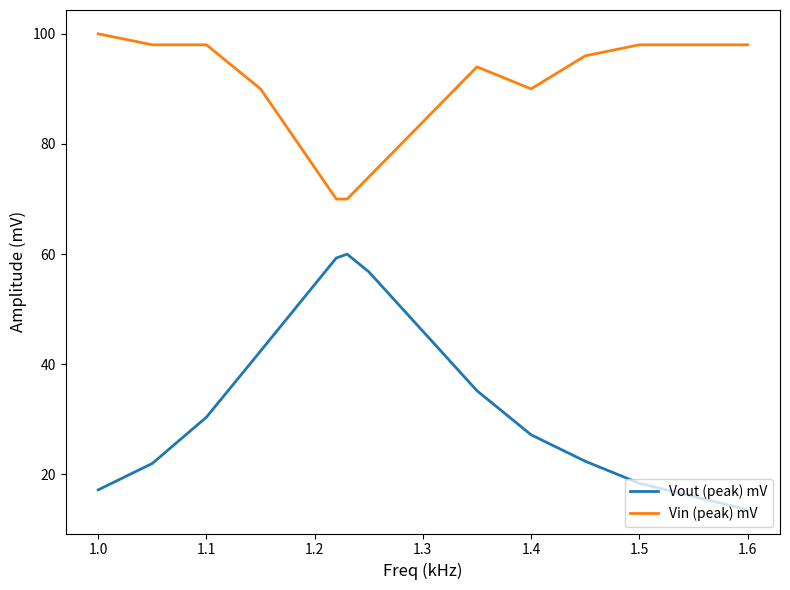

Does the chart have visible grid lines?

No